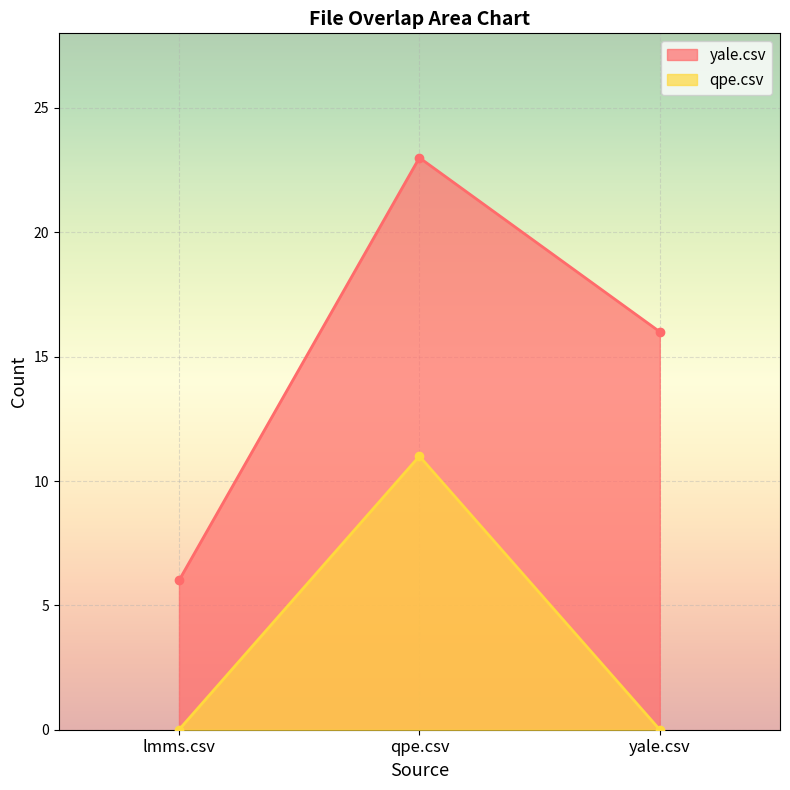

What is the difference between the highest and lowest values at lmms.csv?

6